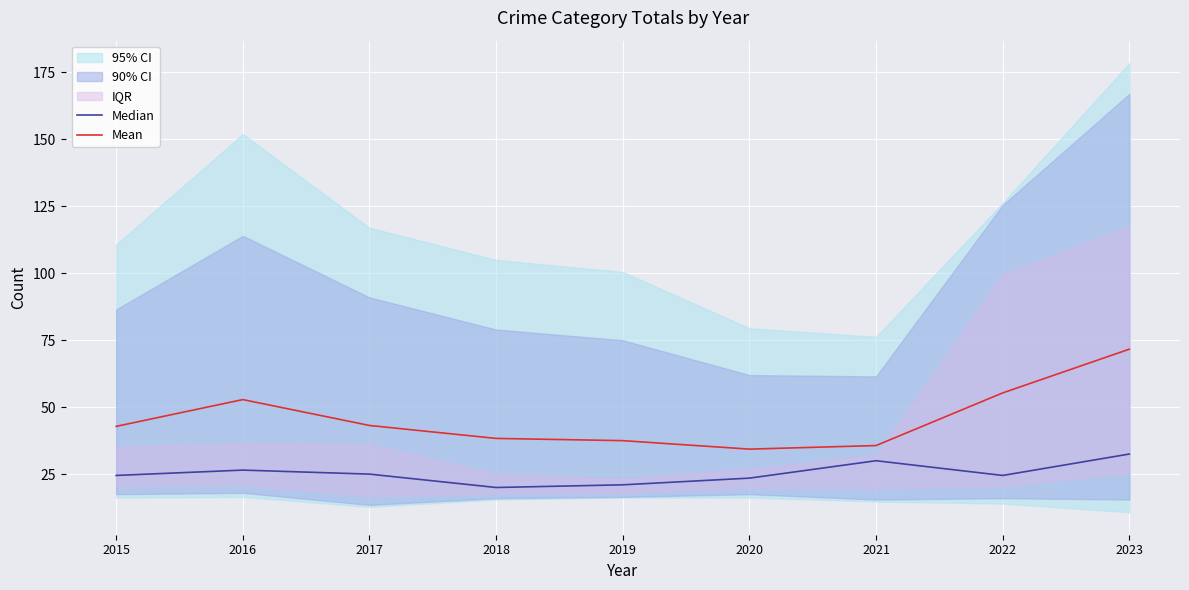

In Median, how many points are lower than both neighbors (excluding endpoints)?

2